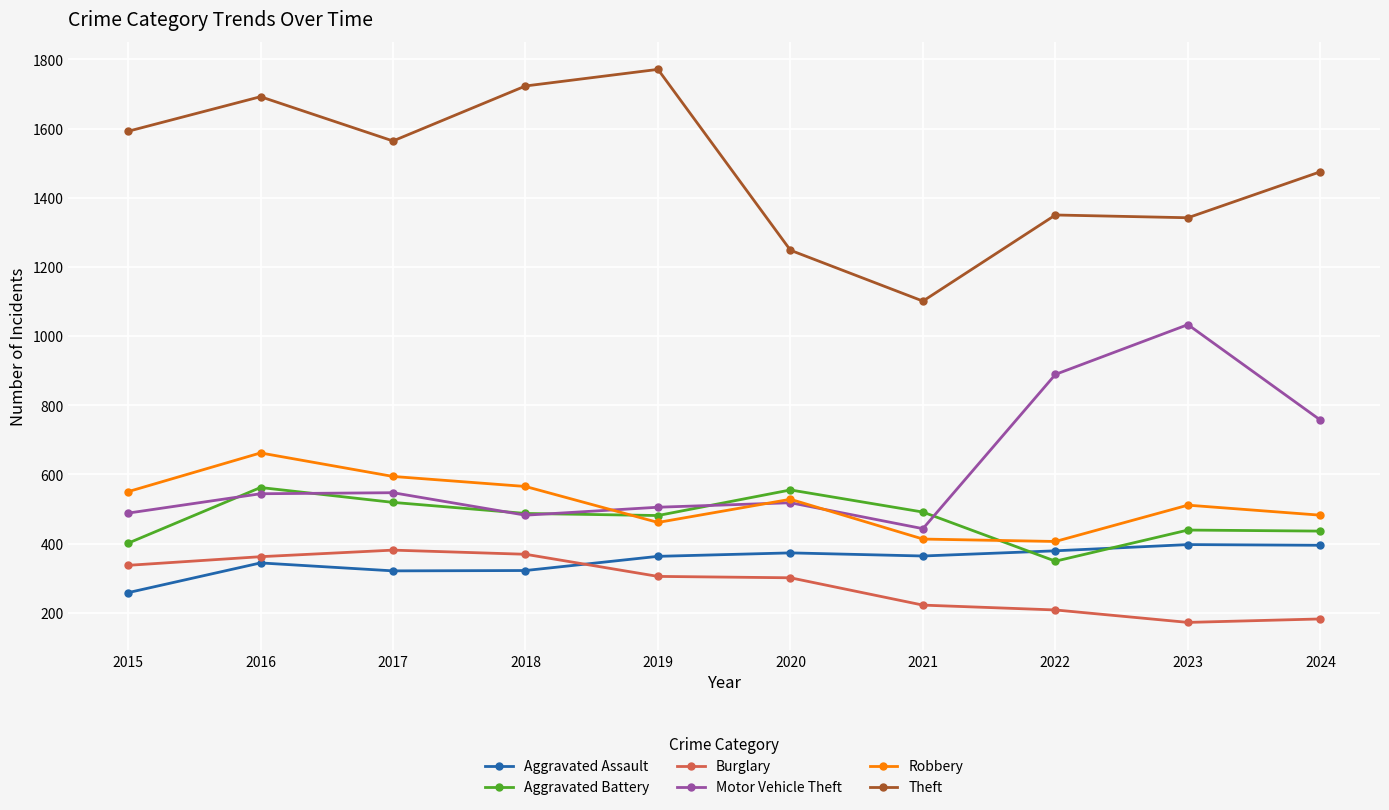

At which label does Aggravated Battery first exceed 487?

2016